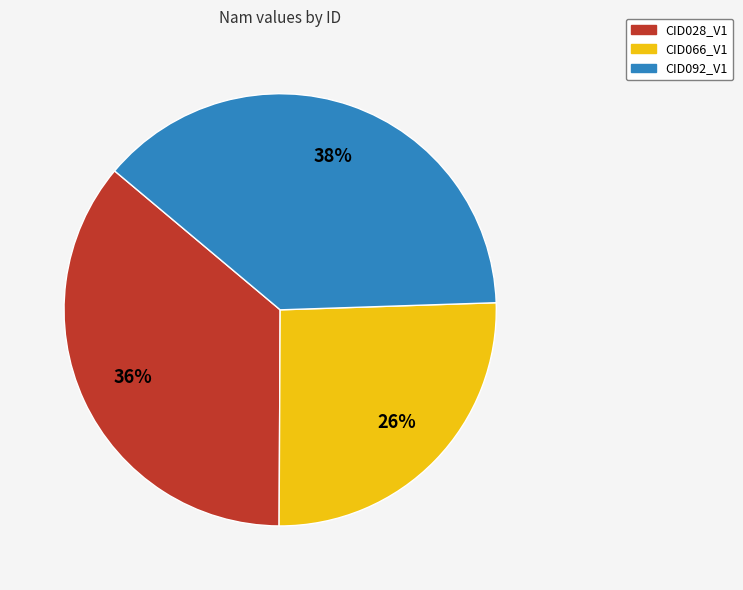

Is it true that CID092_V1 is 38% of the pie?

True